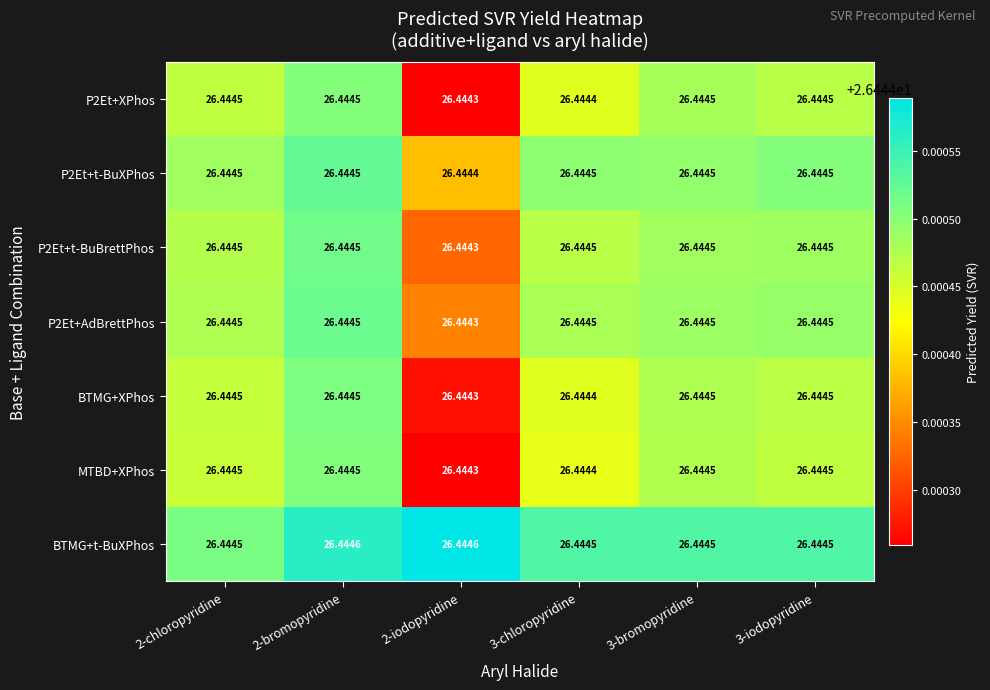

Which series has the largest total across all categories?

BTMG+t-BuXPhos